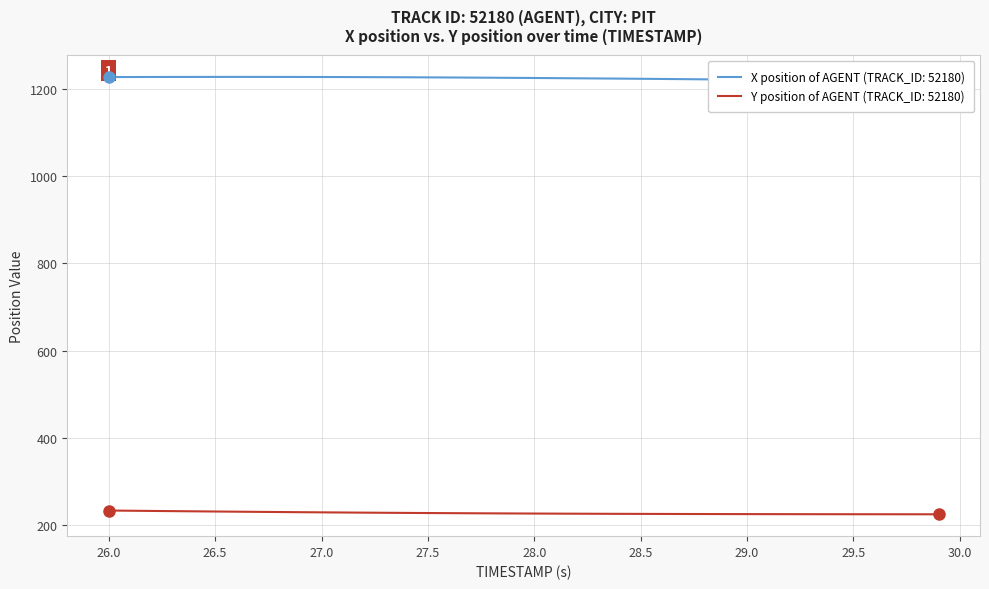

The value of Y position of AGENT (TRACK_ID: 52180) at 28.0 is 390.8. True or false?

False